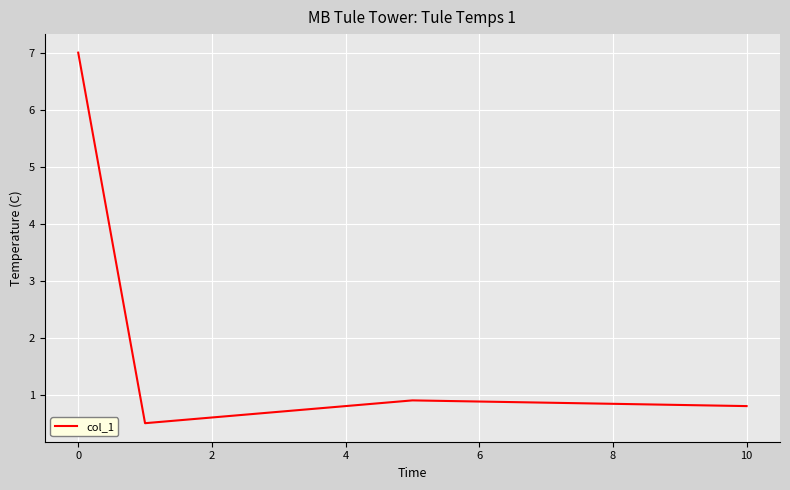

How many interior local valleys (lower than both neighbors) does the data have?

1